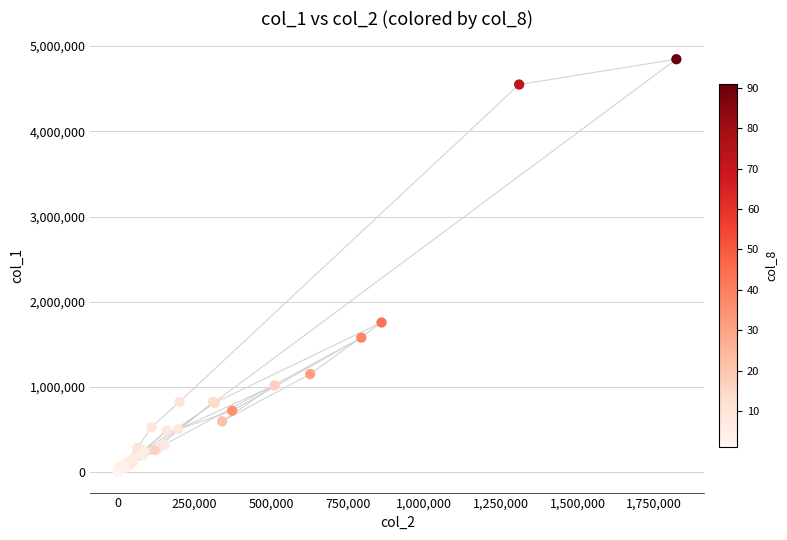

What Y value in the scatter plot is closest to 2425500?

1758000